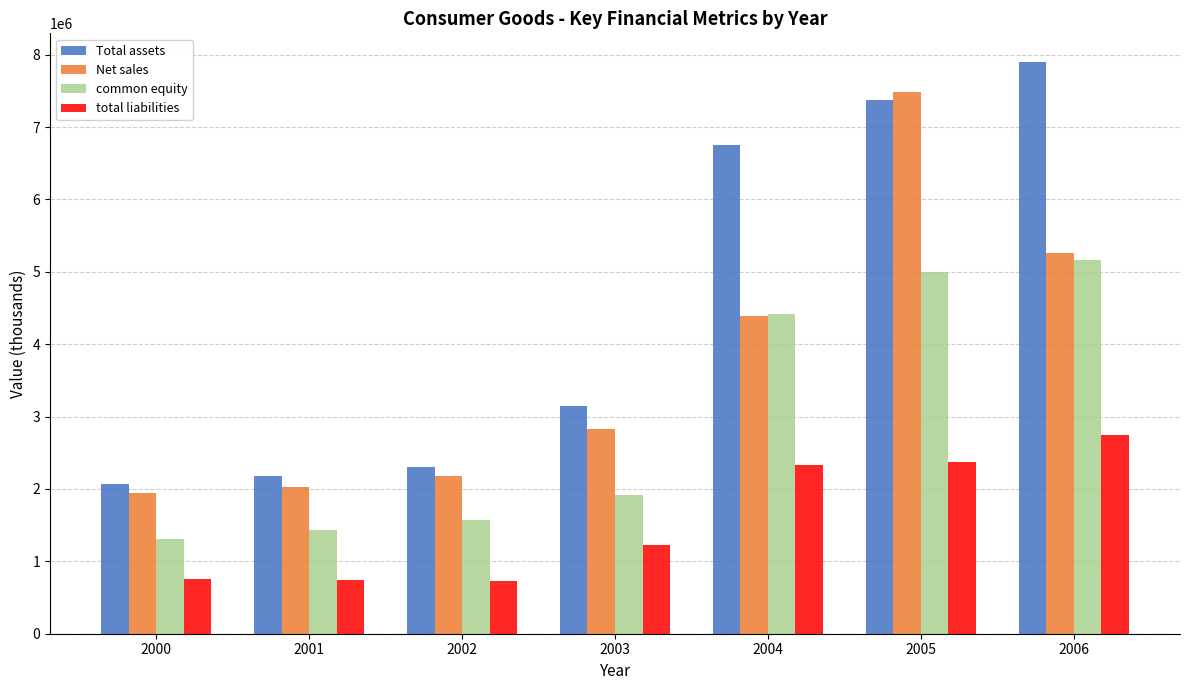

At which category is the sum across all series the highest?

2005